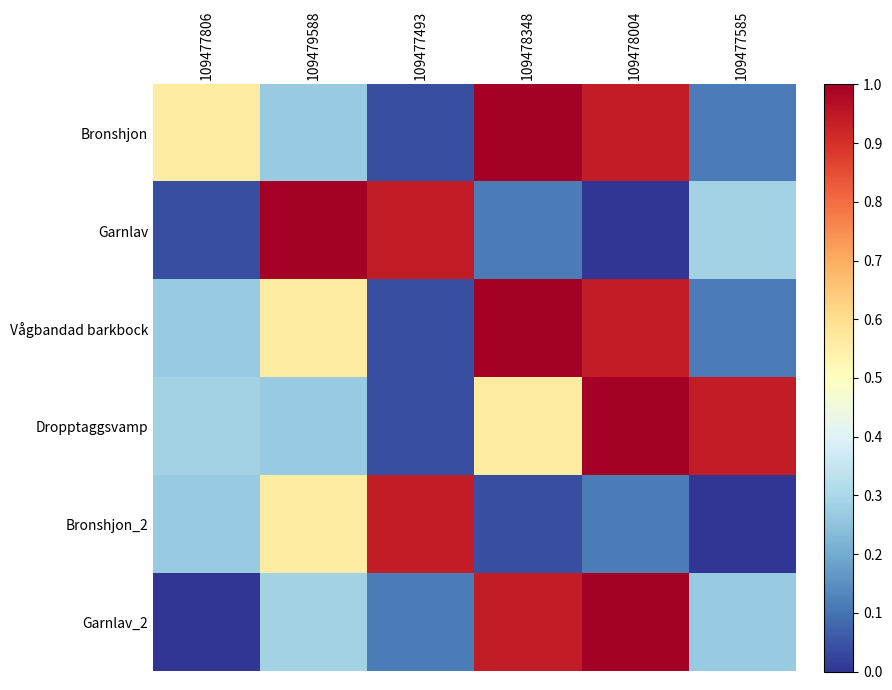

List the series in order of their peak value, highest first.

Bronshjon, Garnlav, Vågbandad barkbock, Dropptaggsvamp, Garnlav_2, Bronshjon_2